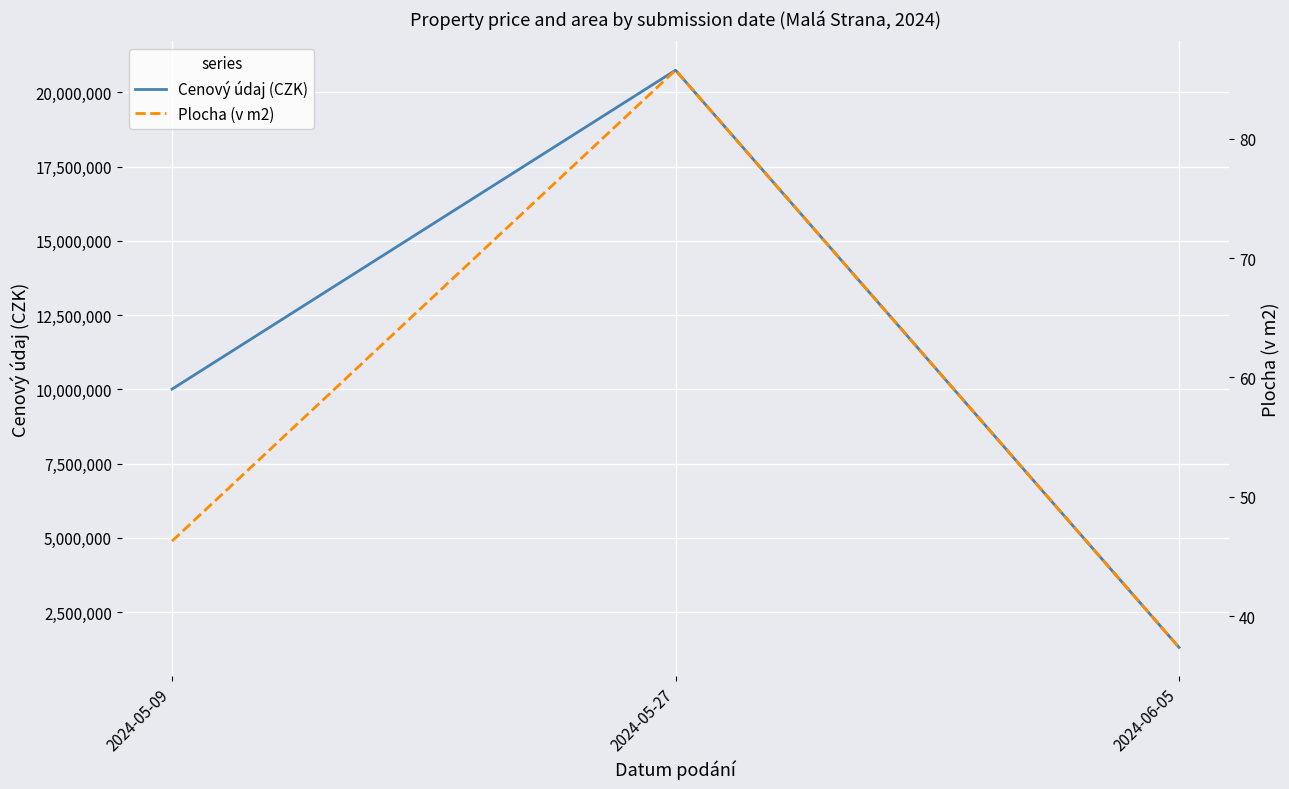

The Cenový údaj (CZK) series shows 1310000.0 at 2024-06-05. True or false?

True